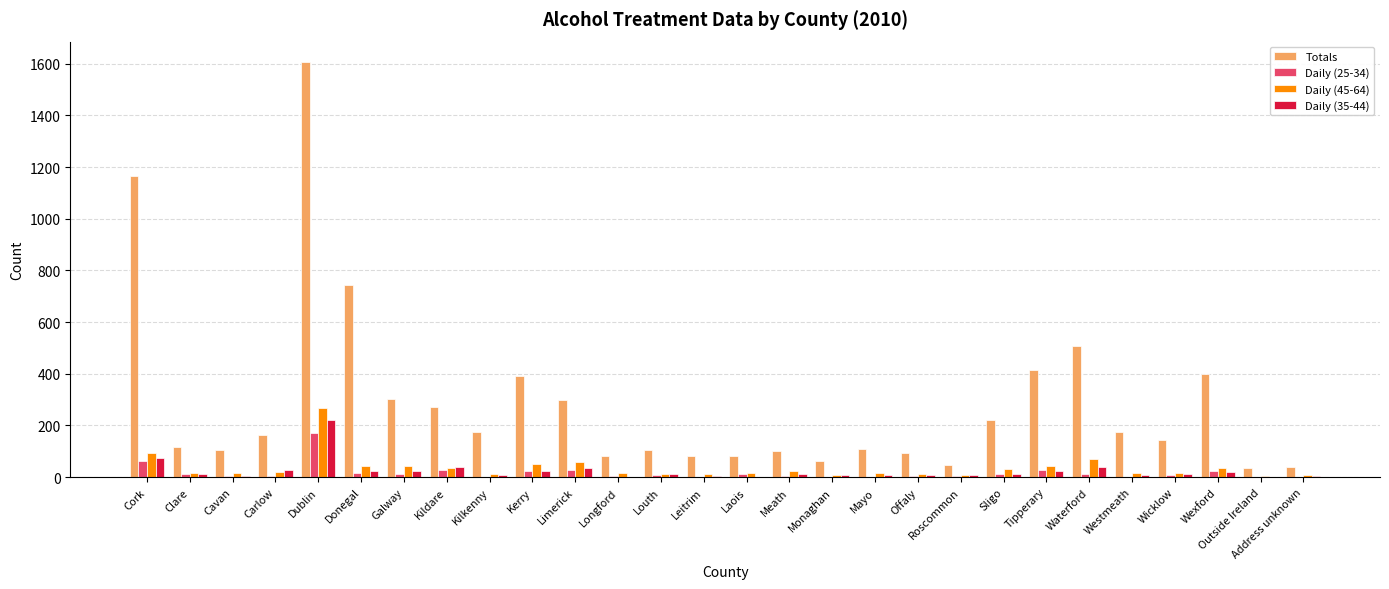

True or false: Totals has a value of 82 at Leitrim.

True